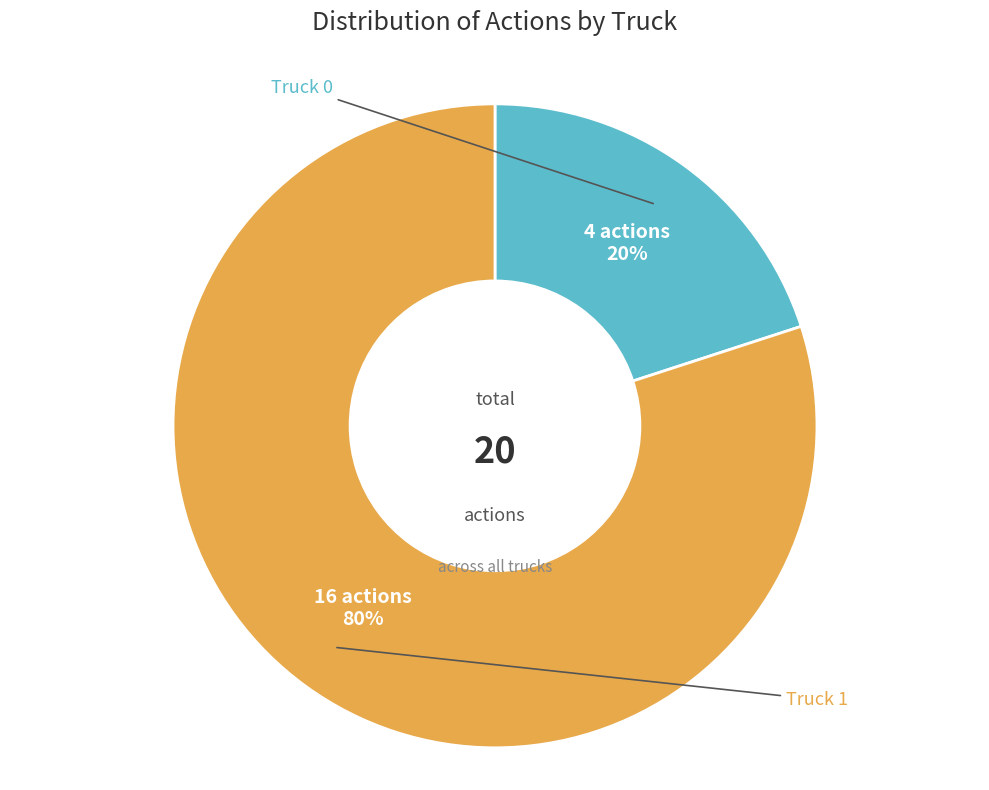

To the nearest percent, what is the difference between the largest and smallest slice percentages?

60%